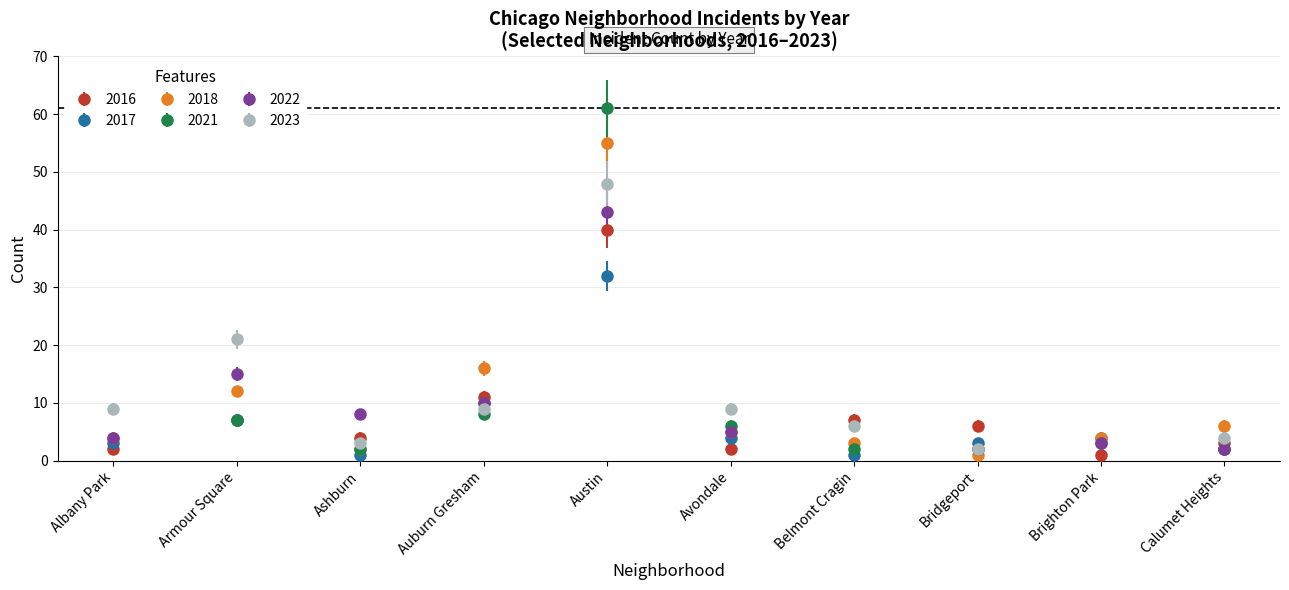

True or false: 2016 and 2018 cross at least once.

True